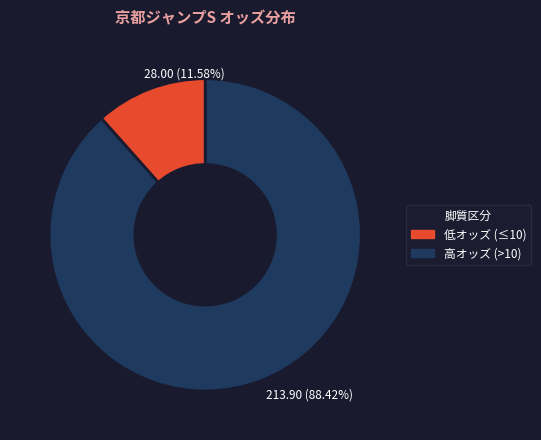

Which slice is the largest?

213.90 (88.42%)